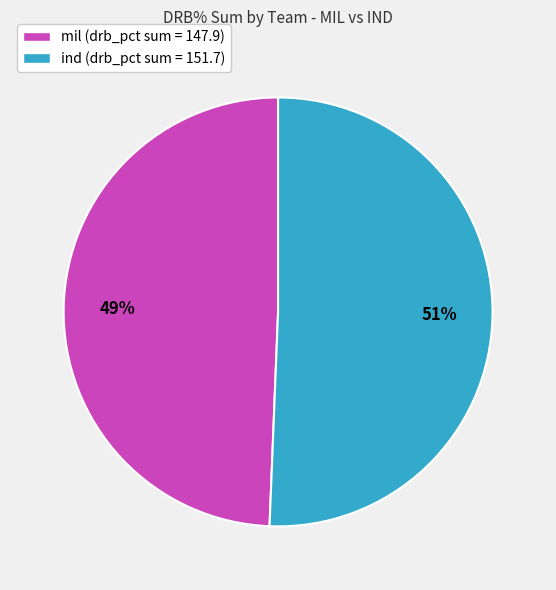

Is there a majority slice in this chart?

Yes